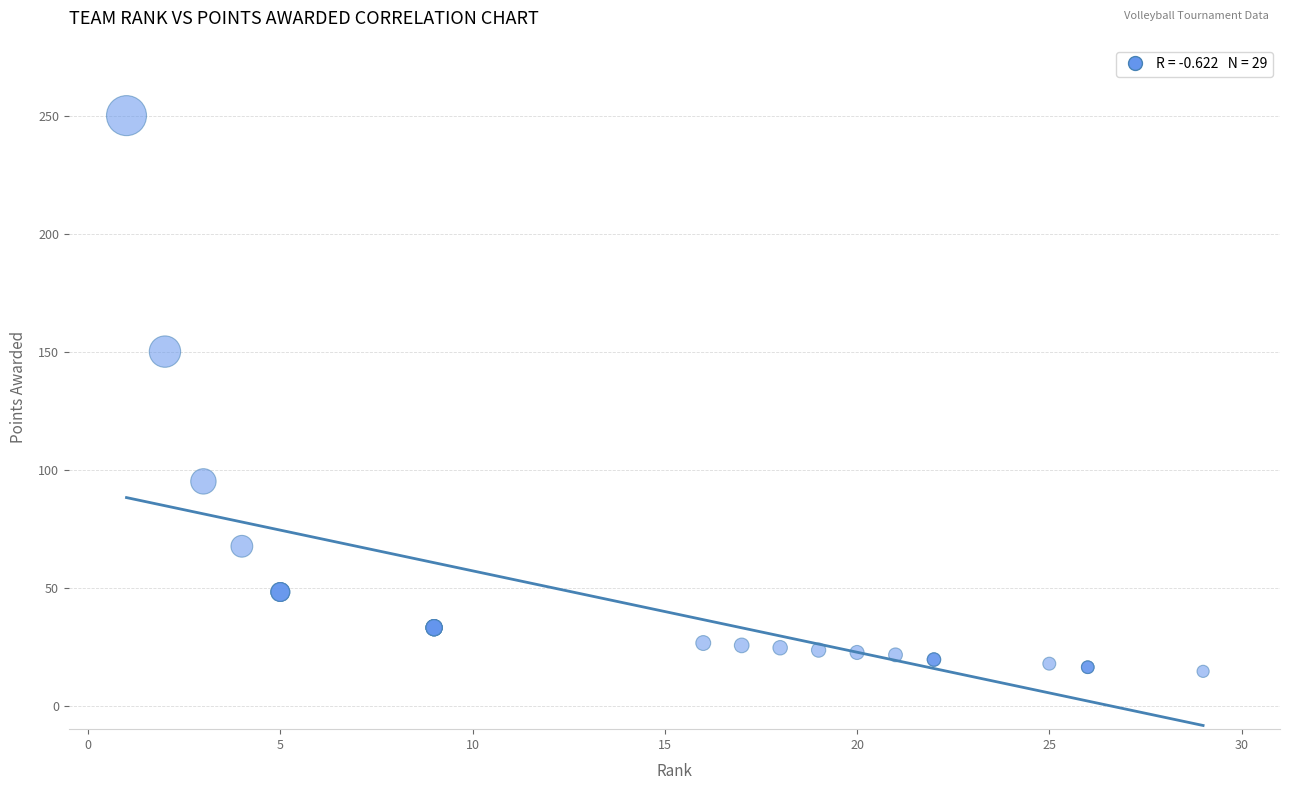

What Y value in the scatter plot is closest to 132?

150.0